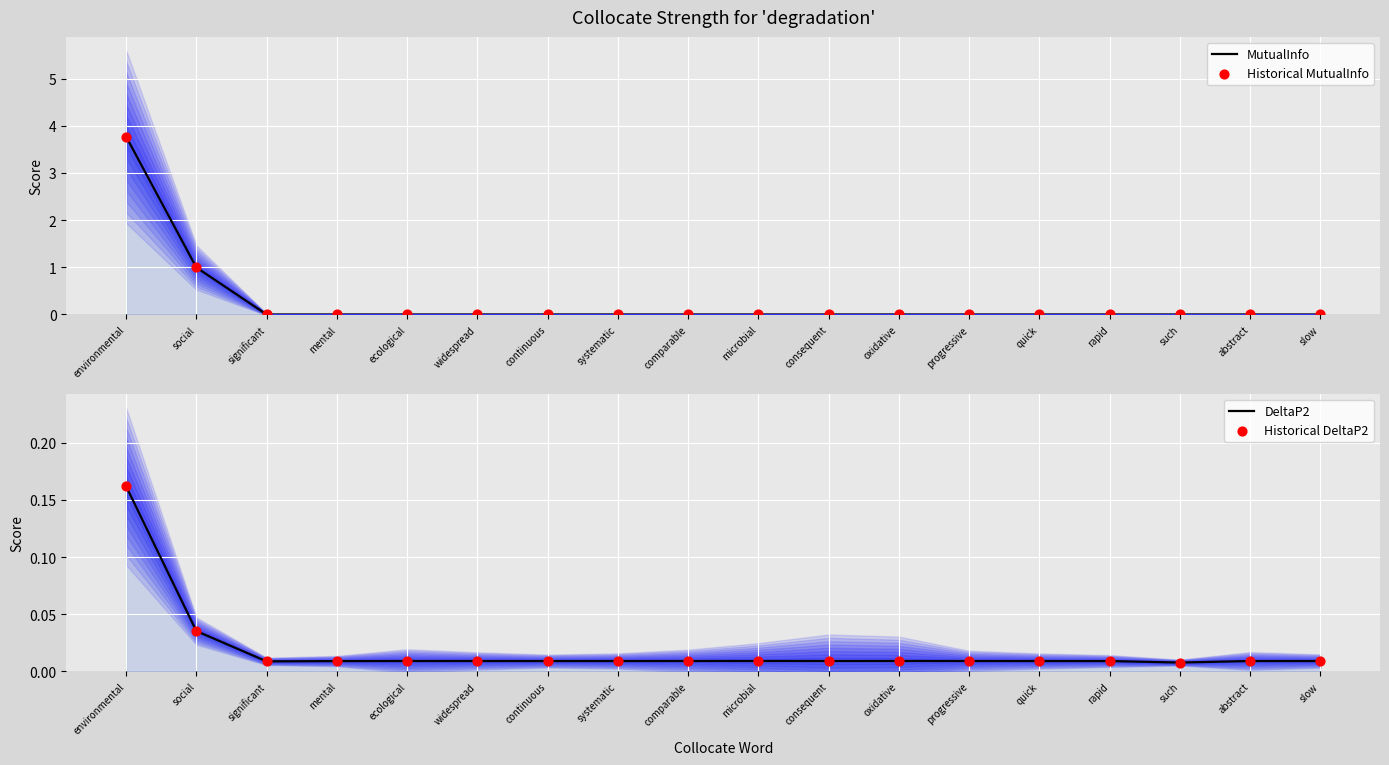

Which series contains the highest Y value?

MutualInfo